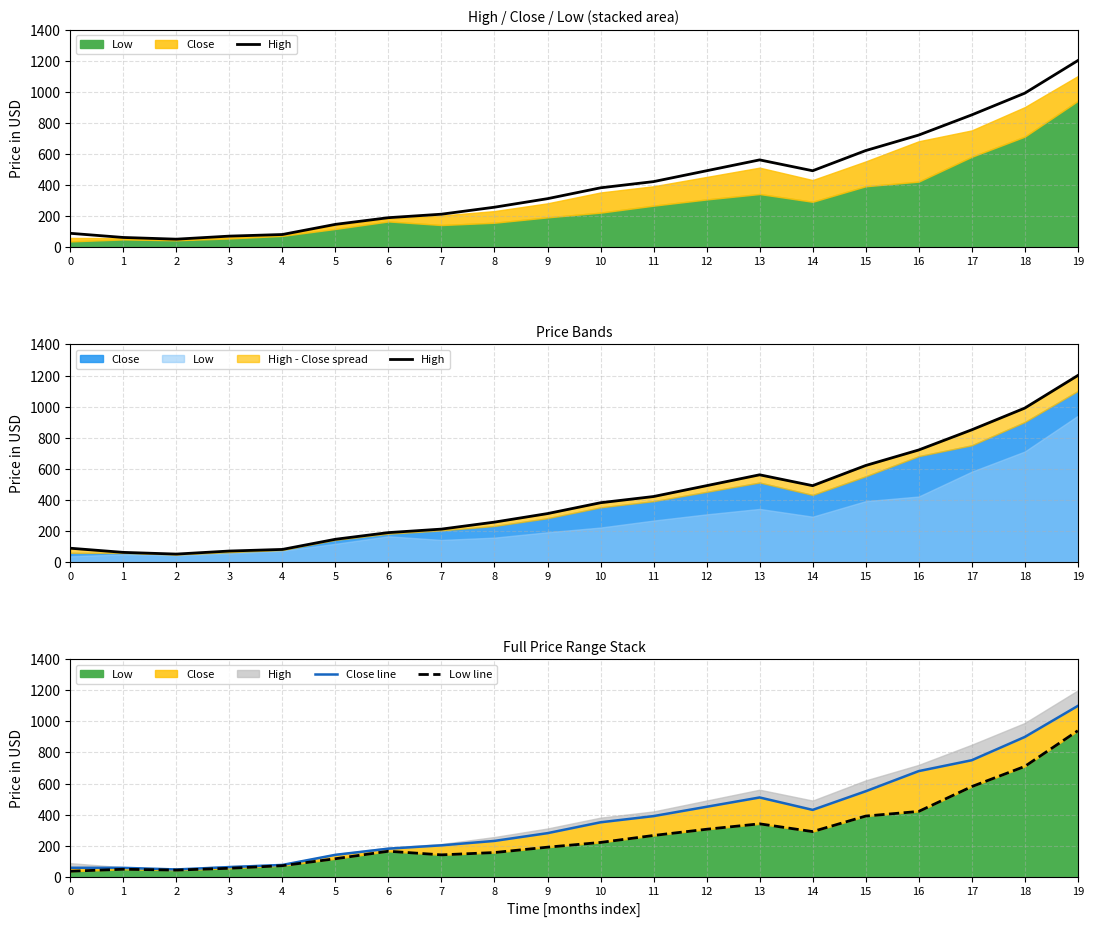

Which series has the largest total across all categories?

High